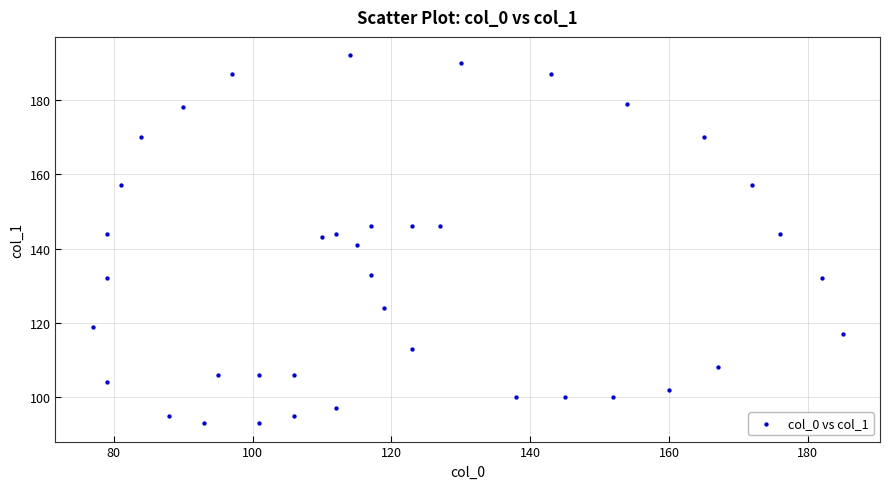

What is the range of X values (max minus min)?

108